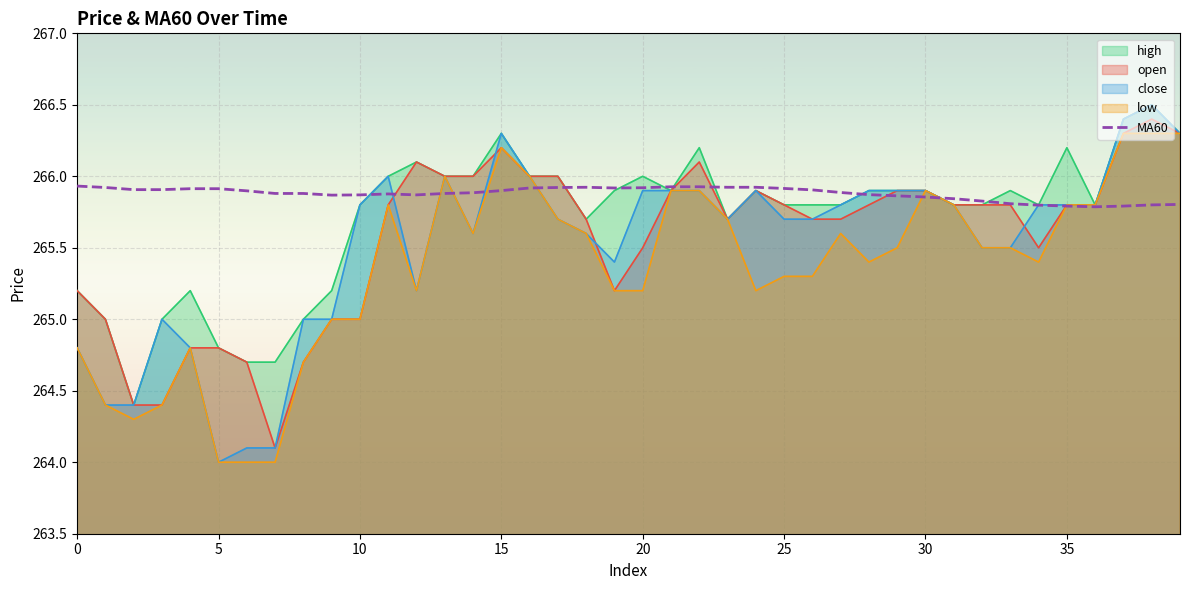

What is the greatest value displayed?

266.5